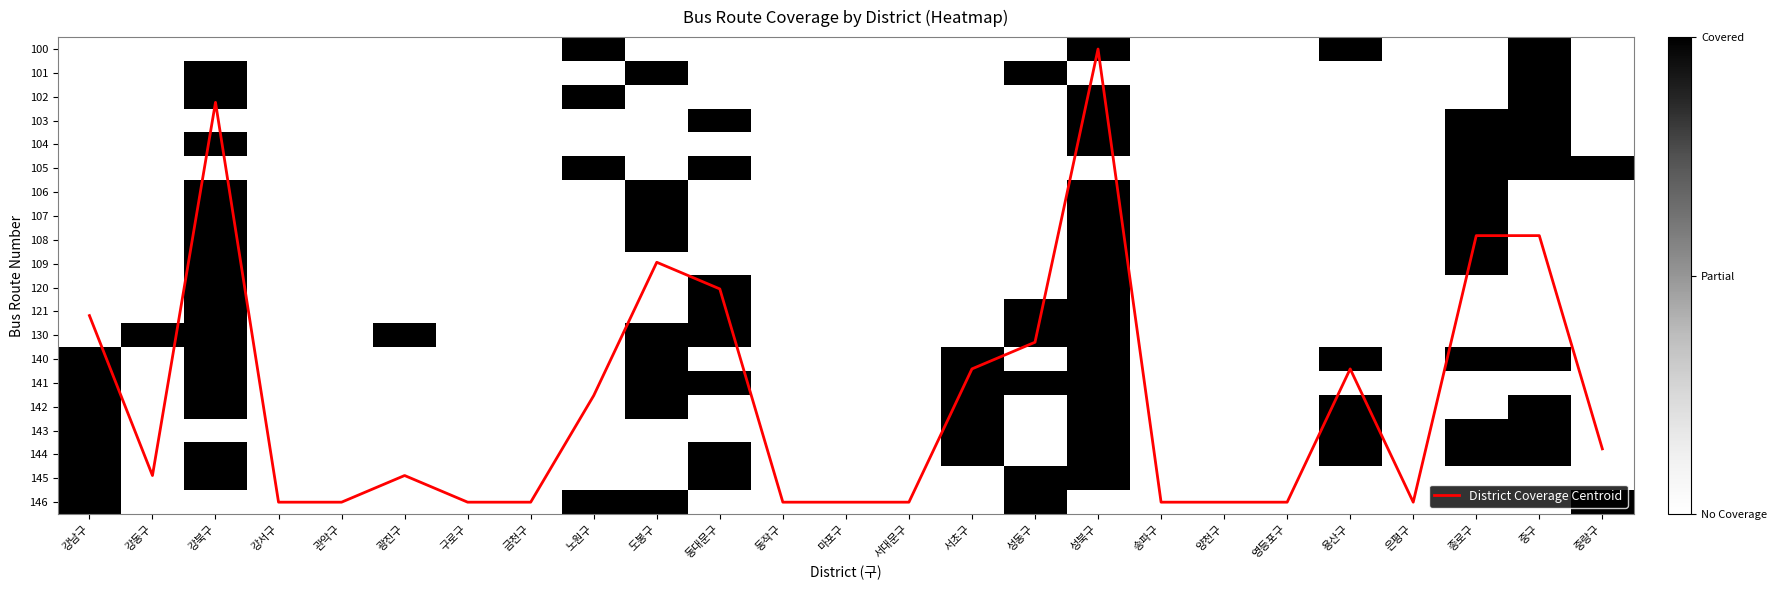

What is the difference between the maximum and minimum values in the 102 series?

1.0